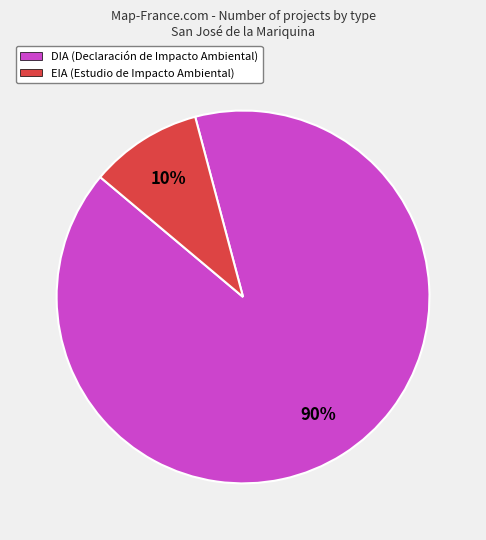

Combined, do EIA and DIA account for over 50%?

Yes